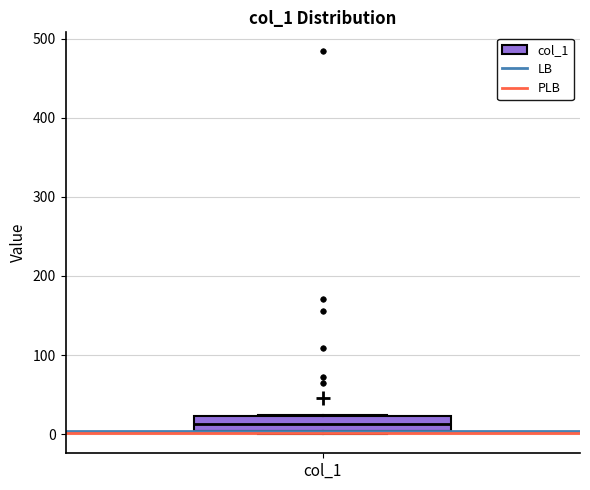

Where is the upper edge of the box for col_1 on the y-axis? The values are not printed on the chart, so give them approximately, as read against the axis.

20